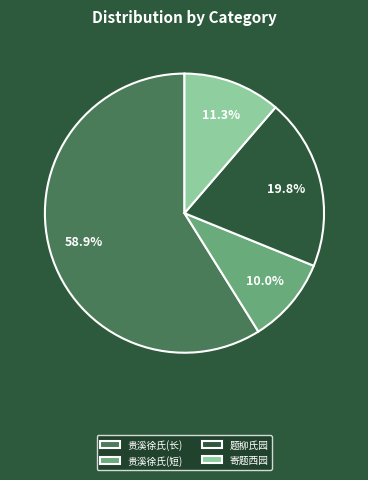

Approximately how many times larger is the value at 贵溪徐氏(长) compared to 贵溪徐氏(短)?

5.9